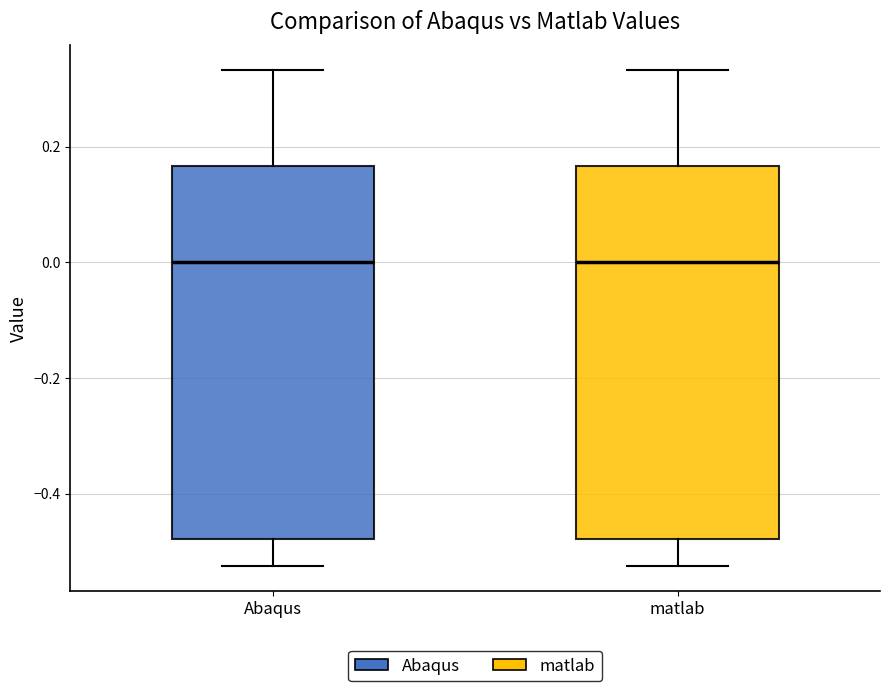

Where does the lower whisker of the box for matlab end on the y-axis? The values are not printed on the chart, so give them approximately, as read against the axis.

-0.52